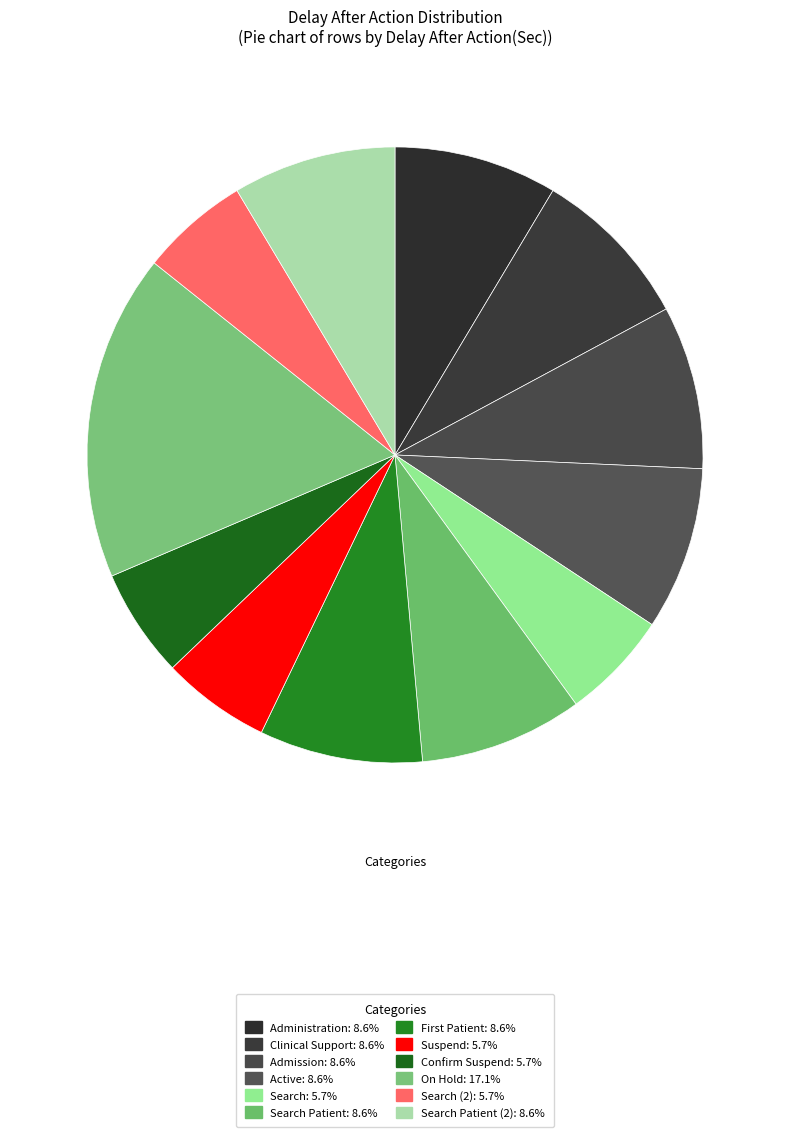

How many segments does this pie chart have?

12